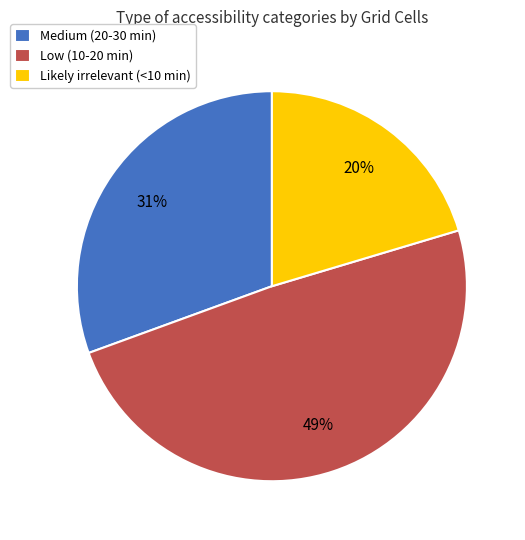

How many slices are in this pie chart?

3